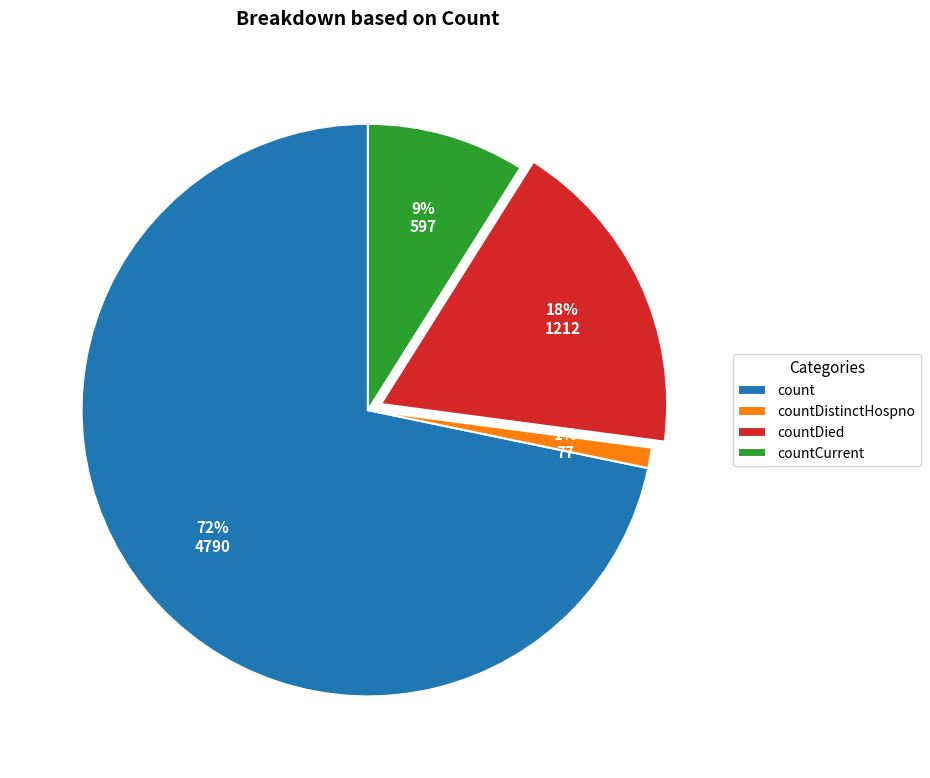

Which category has the biggest portion of the pie?

count